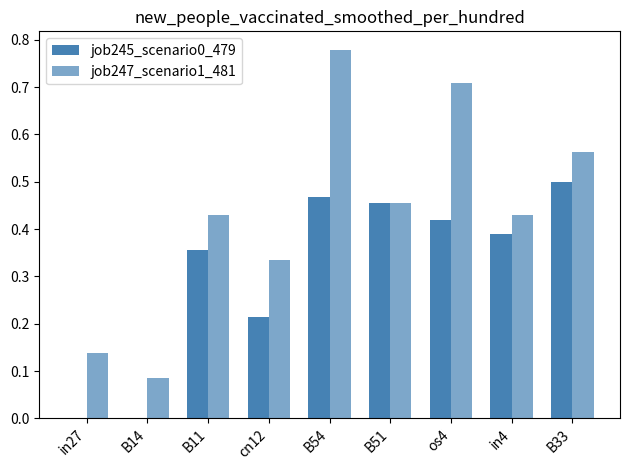

What position from the right is cn12?

6